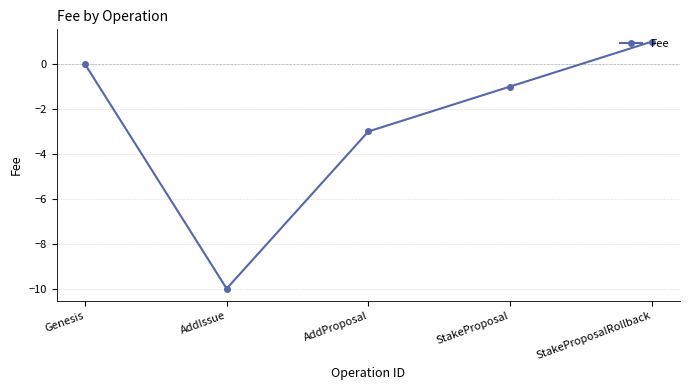

Is it true that the value at Genesis is -4?

False